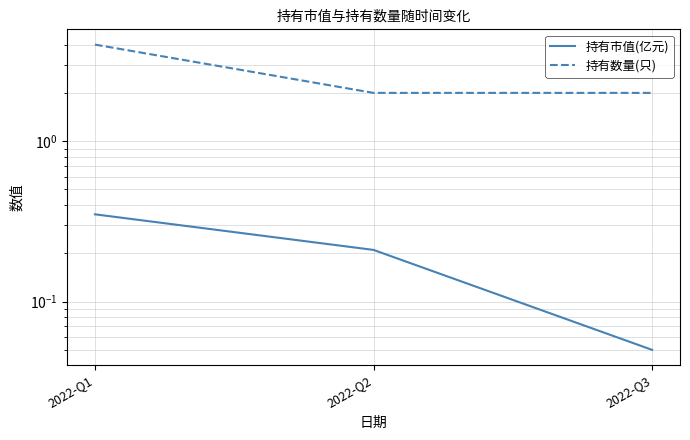

How many 持有数量(只) values are between 2 and 4?

3